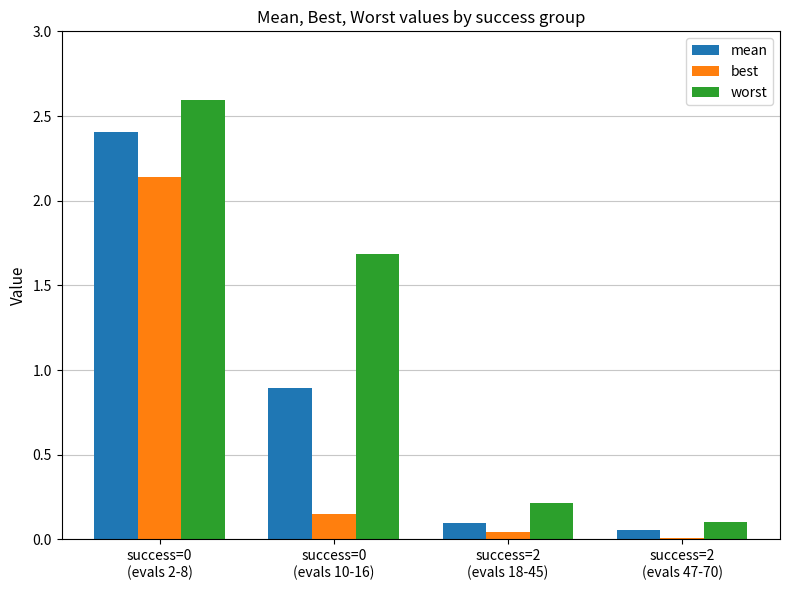

What is the difference between the maximum and minimum values in the worst series?

2.5